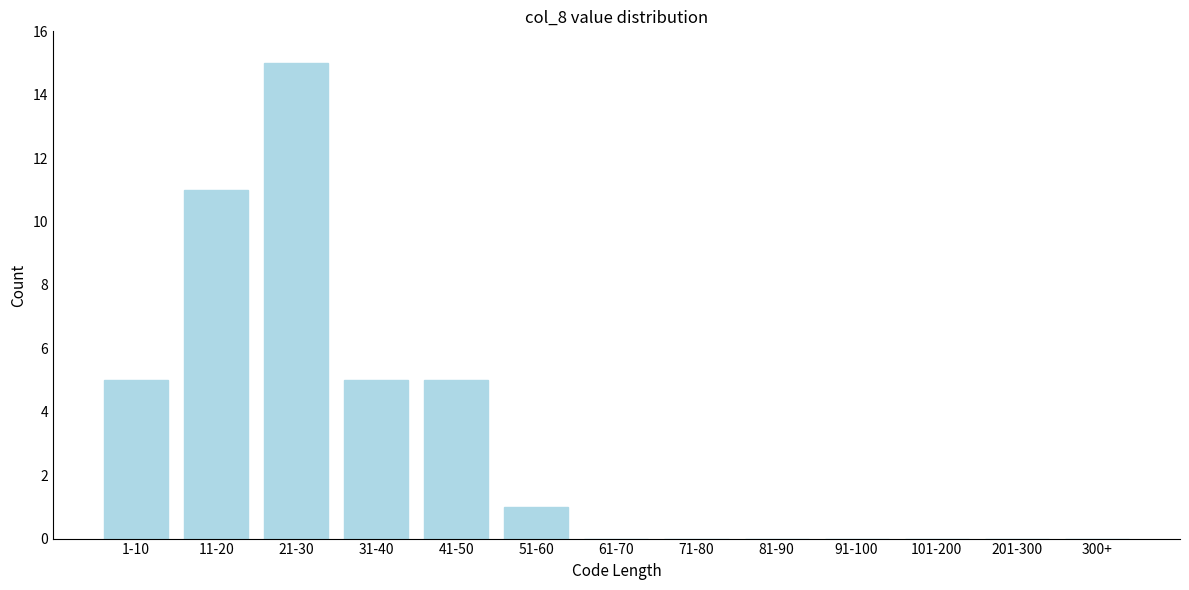

Reading left to right, transcribe all the data shown in this chart.

1-10=5	11-20=11	21-30=15	31-40=5	41-50=5	51-60=1	61-70=0	71-80=0	81-90=0	91-100=0	101-200=0	201-300=0	300+=0